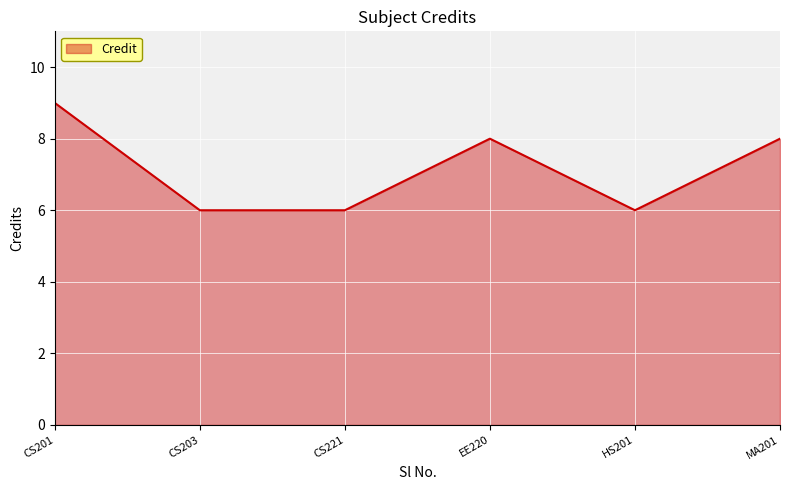

The value at CS201 is 9. True or false?

True